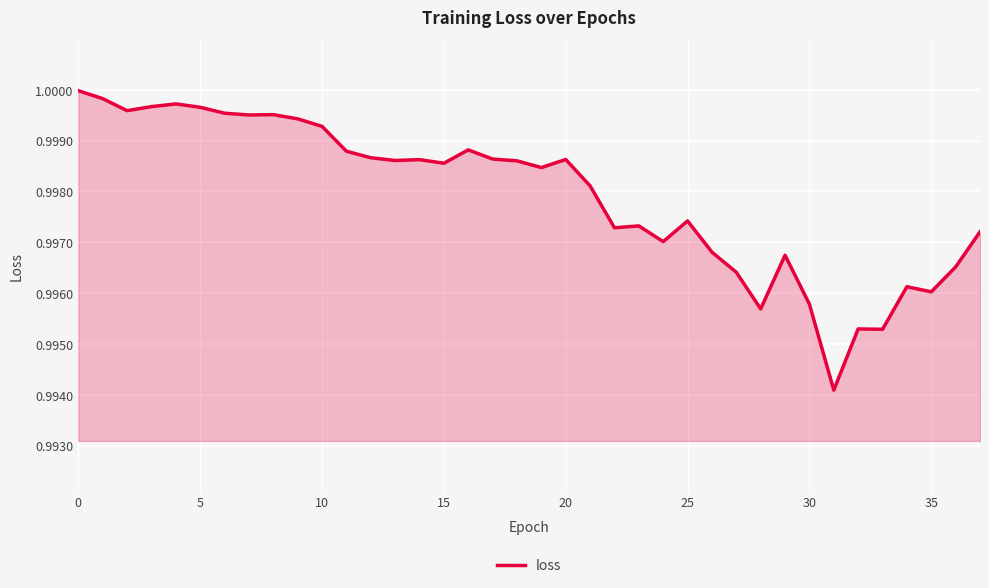

What is the greatest value displayed?

1.0